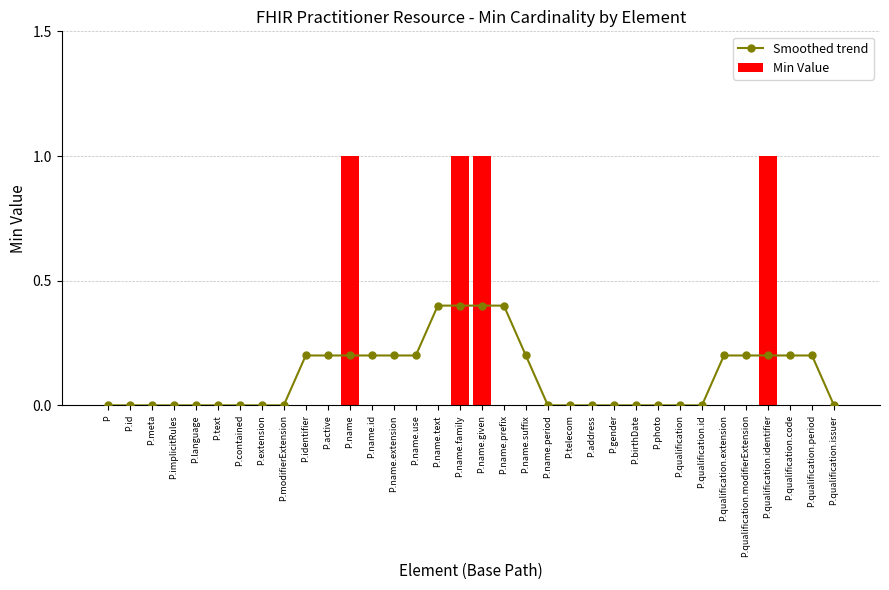

Reading left to right, transcribe all the data shown in this chart.

Smoothed trend: 0.0	0.0	0.0	0.0	0.0	0.0	0.0	0.0	0.0	0.2	0.2	0.2	0.2	0.2	0.2	0.4	0.4	0.4	0.4	0.2	0.0	0.0	0.0	0.0	0.0	0.0	0.0	0.0	0.2	0.2	0.2	0.2	0.2	0.0
Min Value: 0.0	0.0	0.0	0.0	0.0	0.0	0.0	0.0	0.0	0.0	0.0	1.0	0.0	0.0	0.0	0.0	1.0	1.0	0.0	0.0	0.0	0.0	0.0	0.0	0.0	0.0	0.0	0.0	0.0	0.0	1.0	0.0	0.0	0.0